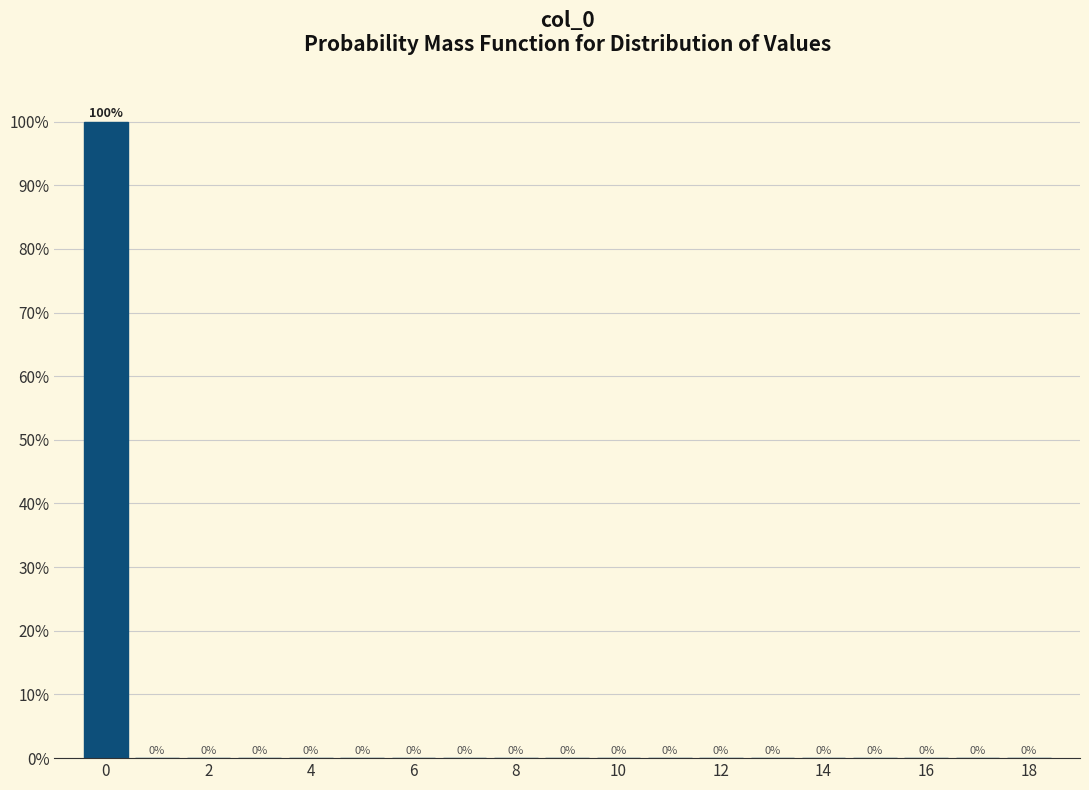

Over which range of the x-axis is the bar tallest?

-0.5 to 0.5